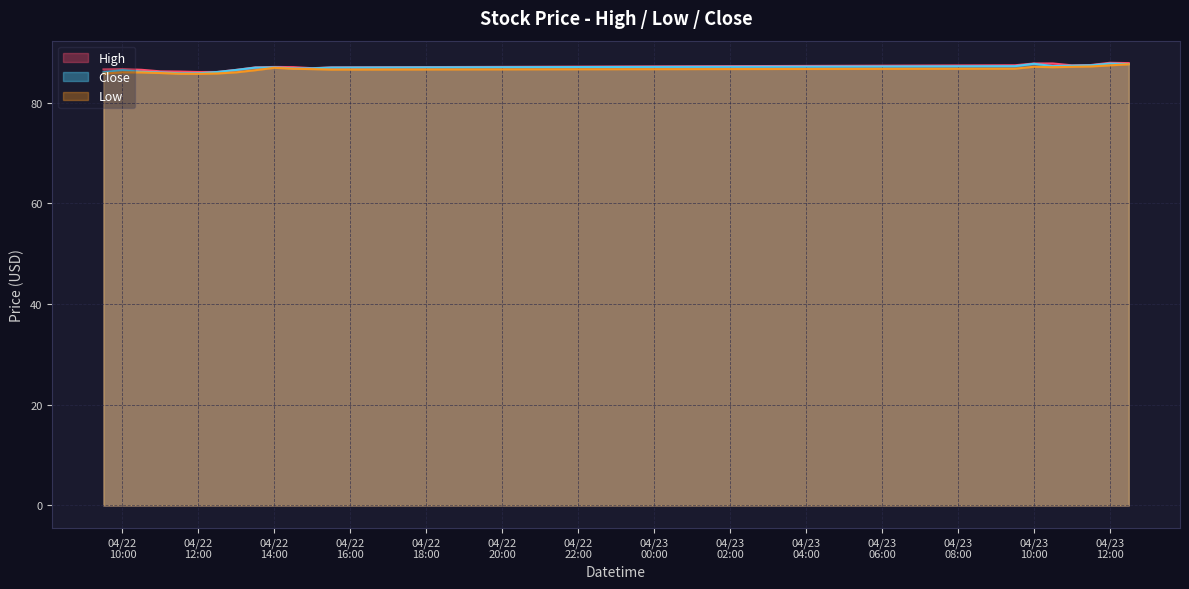

True or false: High and Low cross at least once.

False